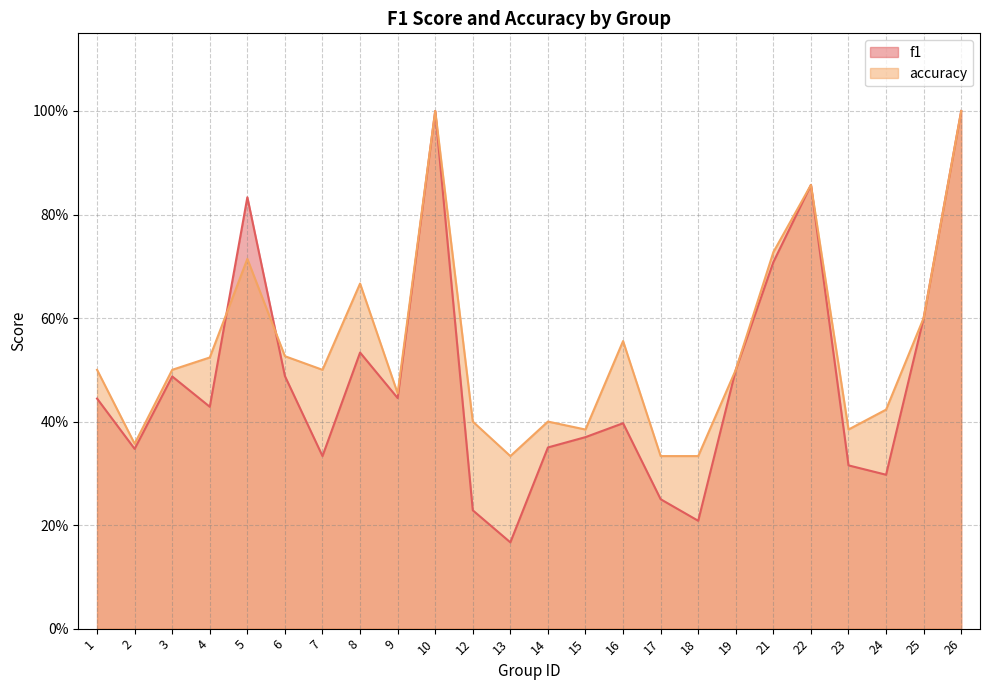

Reading right to left, extract all data points from this chart.

f1: 1.0	0.6	0.3	0.3	0.9	0.7	0.5	0.2	0.2	0.4	0.4	0.3	0.2	0.2	1.0	0.4	0.5	0.3	0.5	0.8	0.4	0.5	0.3	0.4
accuracy: 1.0	0.6	0.4	0.4	0.9	0.7	0.5	0.3	0.3	0.6	0.4	0.4	0.3	0.4	1.0	0.5	0.7	0.5	0.5	0.7	0.5	0.5	0.4	0.5